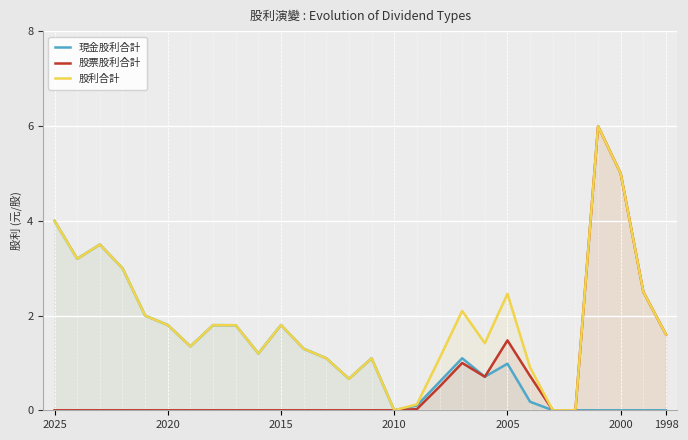

Which series has the largest total across all categories?

股利合計